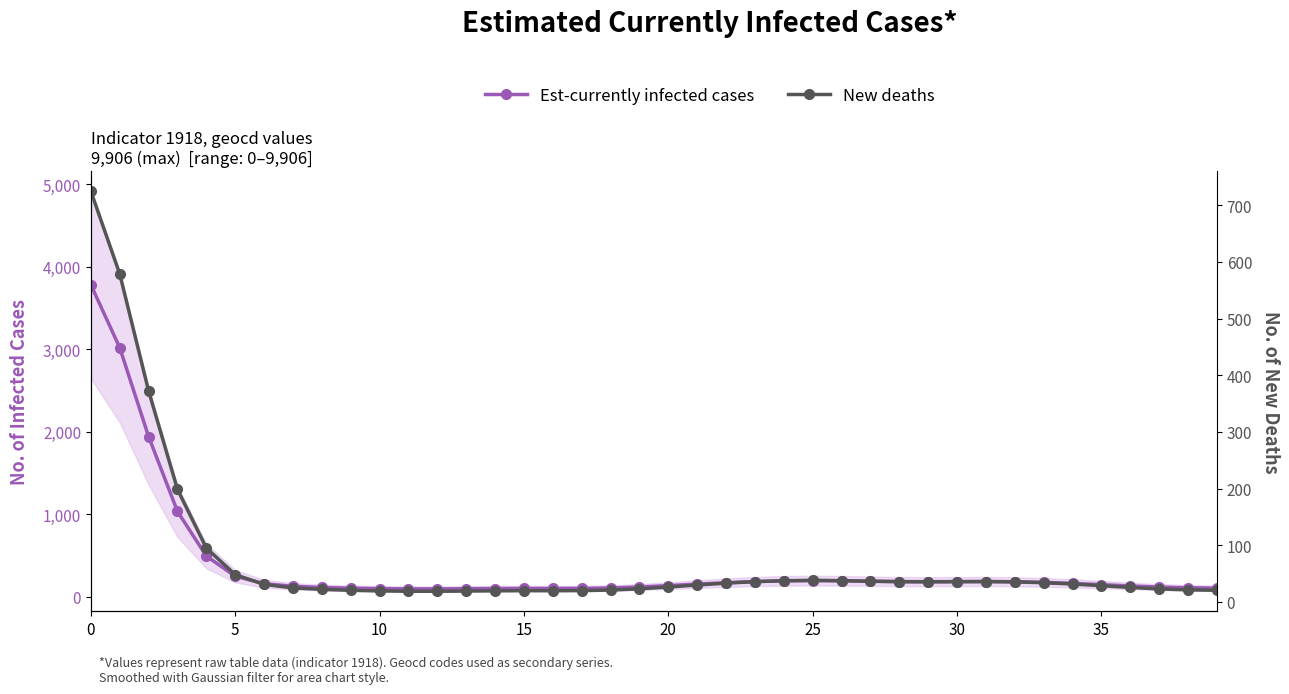

Rank the series at 16 from highest to lowest value.

Est-currently infected cases, New deaths